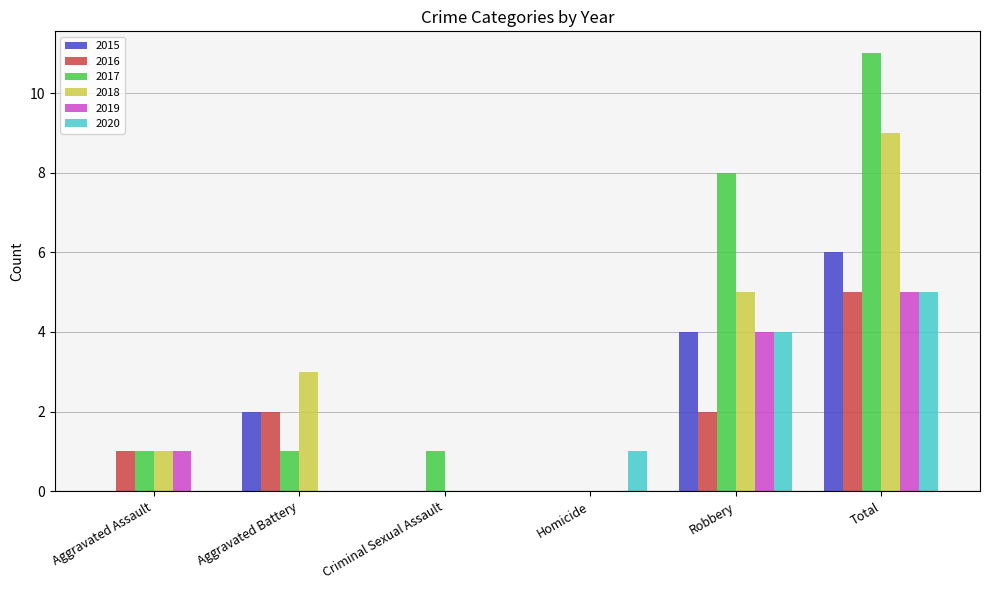

True or false: 2019 has a value of 5 at Total.

True